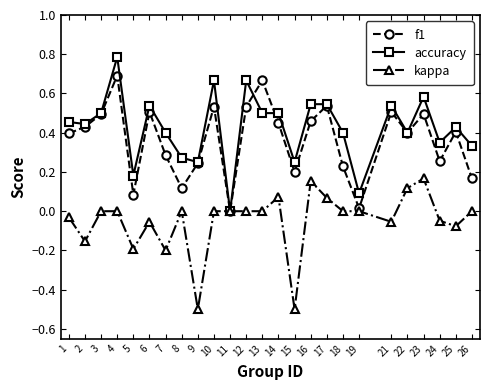

True or false: accuracy has more than 2 points higher than both neighbors.

True